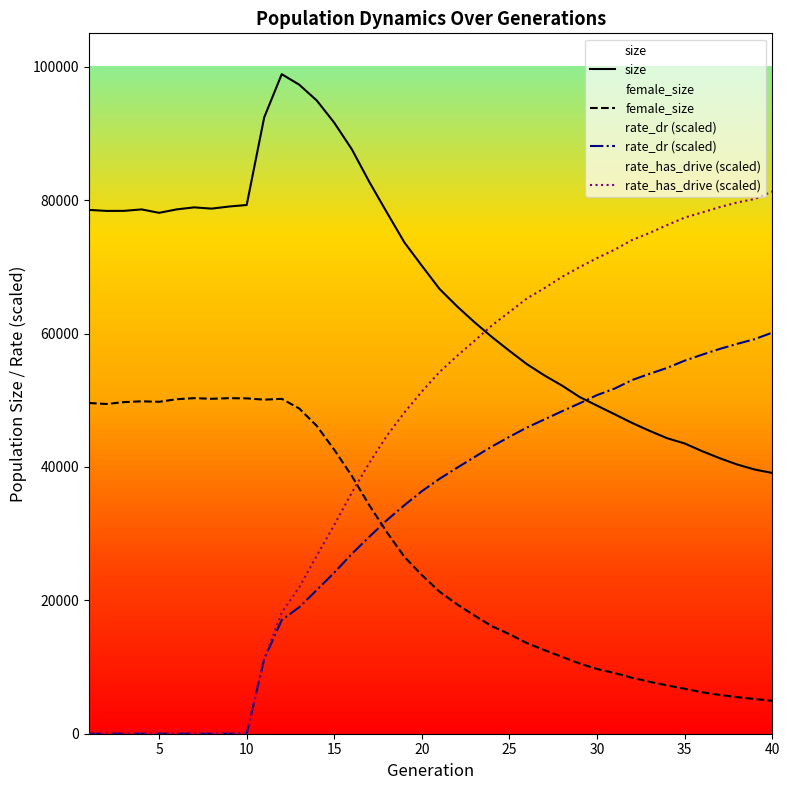

How many intersections are there between size and rate_dr (scaled)?

1